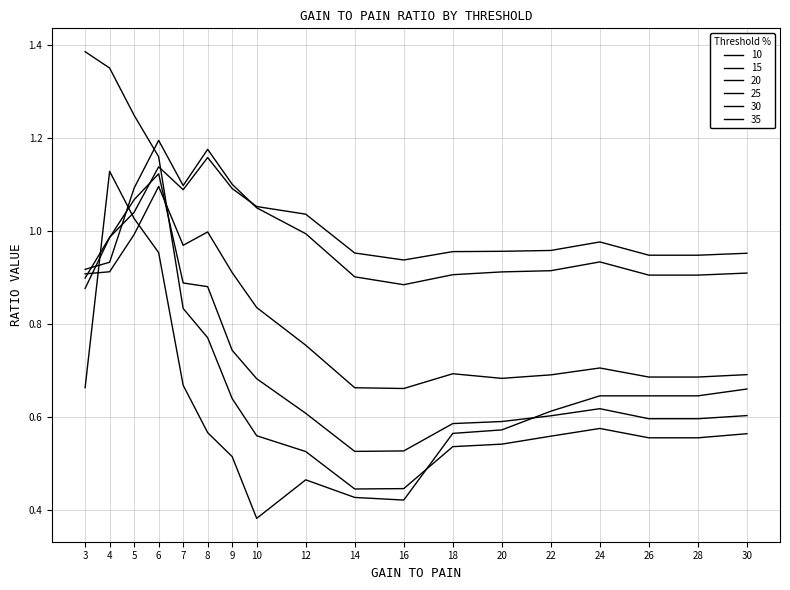

True or false: 25 has a value of 0.6 at 18.

True